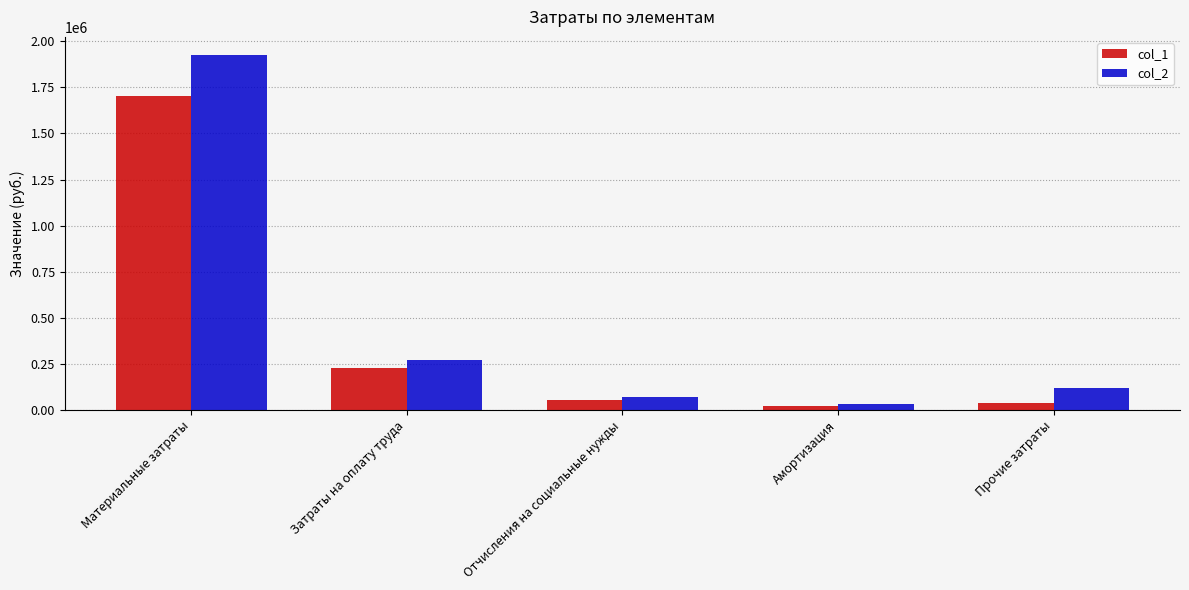

How many bars are there in each group?

2